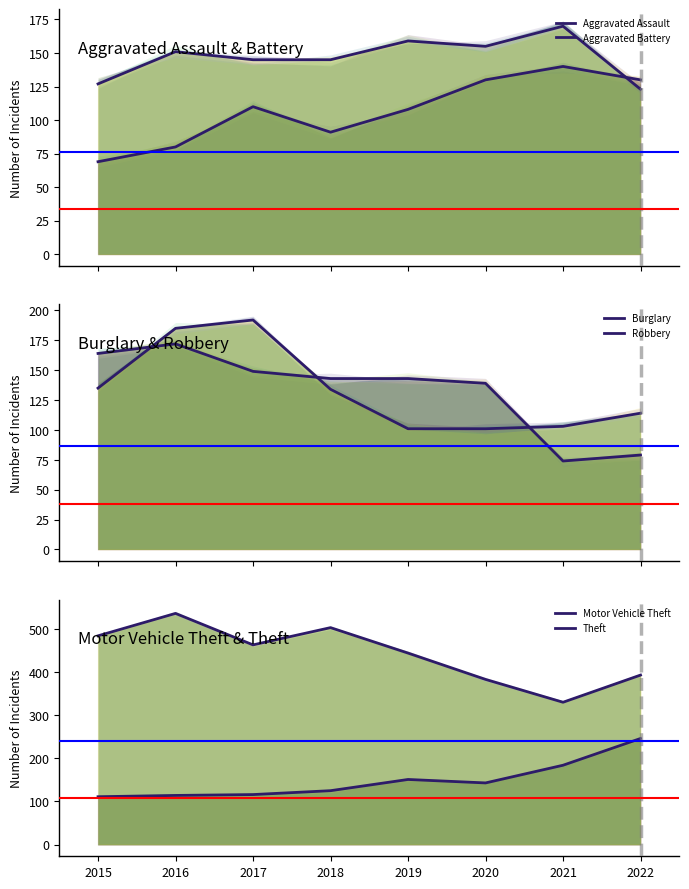

What is the approximate value of Aggravated Battery at 2017, to the nearest 5?

145